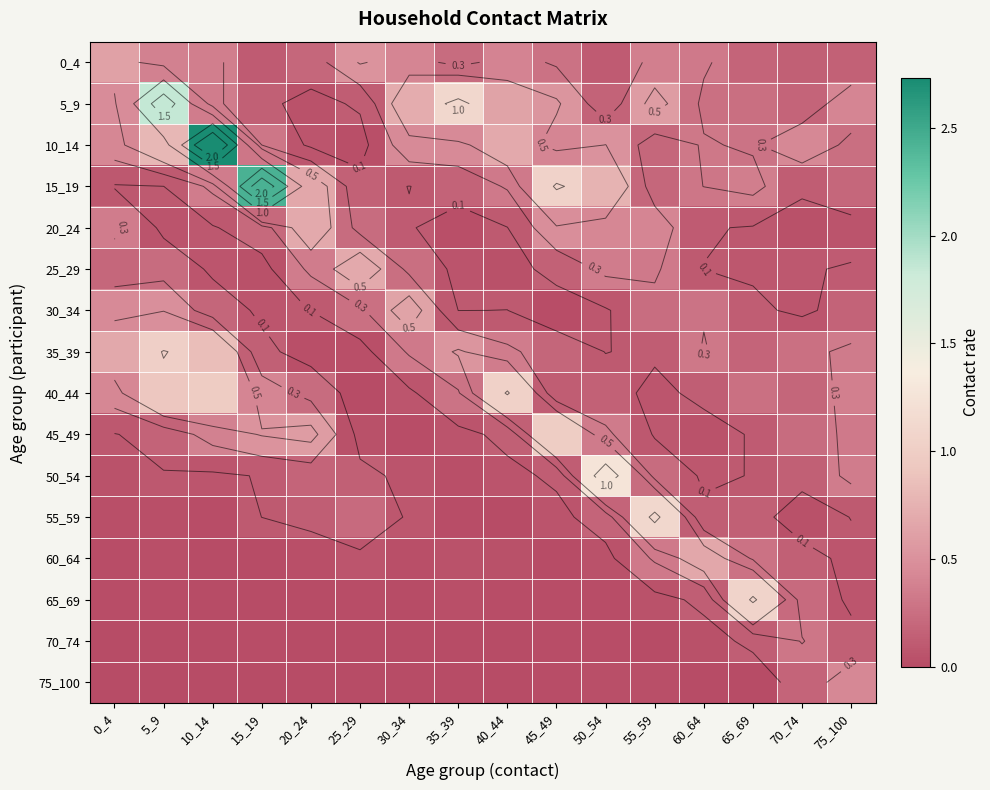

At which label does 40_44 reach its peak?

40_44